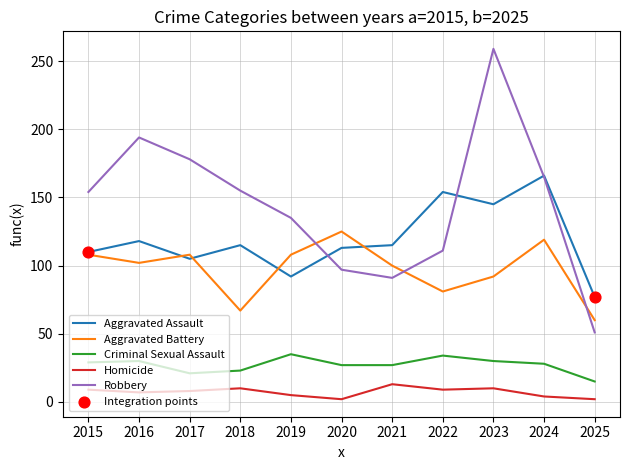

At which category is the sum across all series the highest?

2023